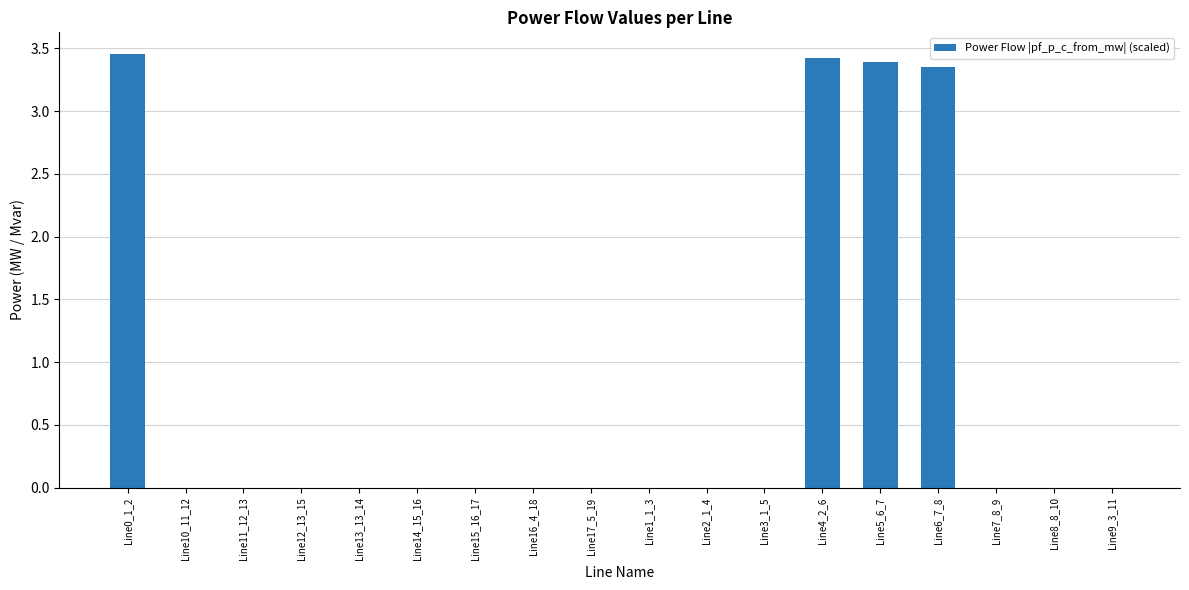

What is the sum of all values?

13.6